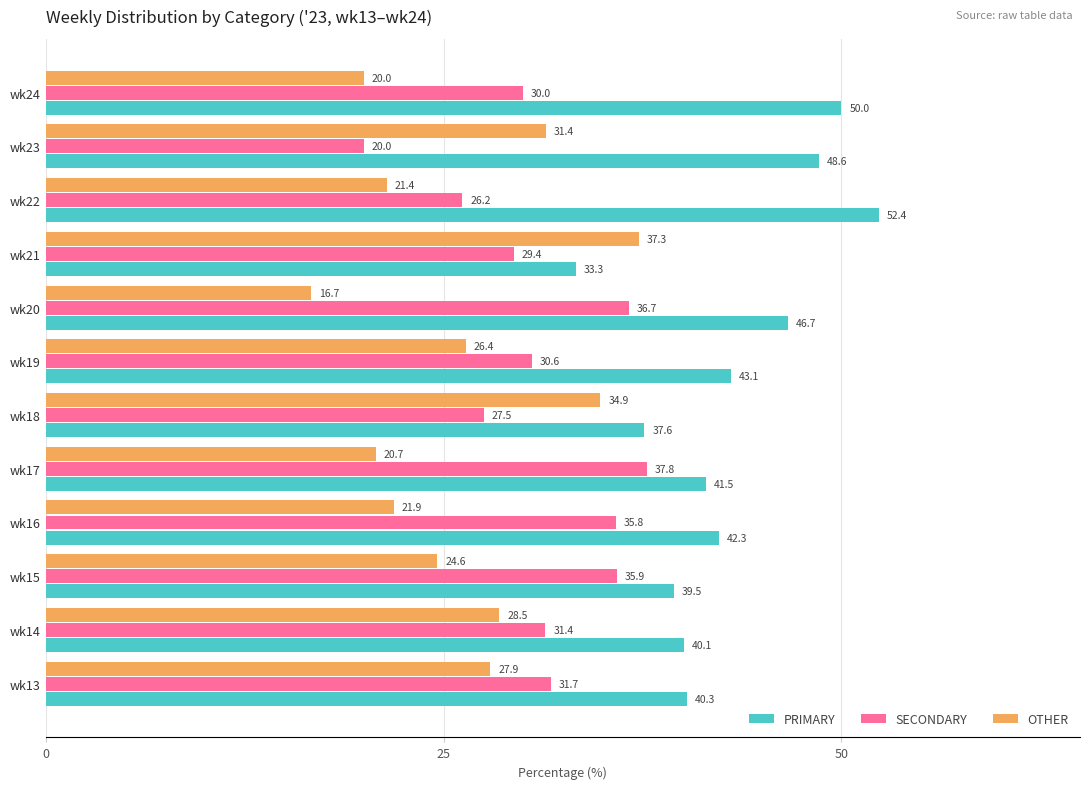

The value of SECONDARY at wk18 is 27.5. True or false?

True